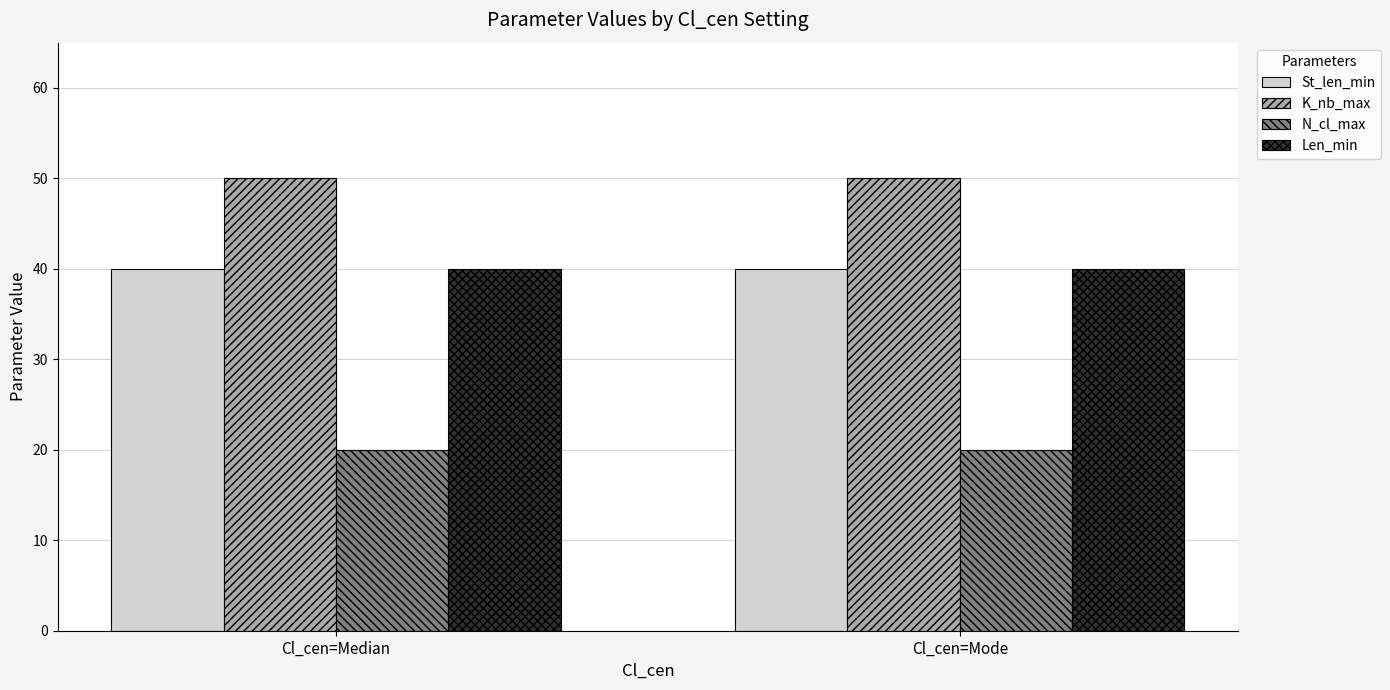

True or false: Len_min has a value of 40 at Cl_cen=Mode.

True